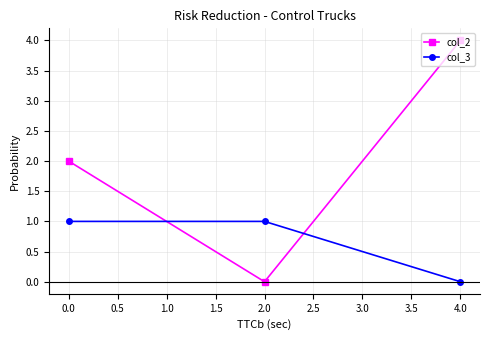

At which category is the sum across all series the highest?

4.0